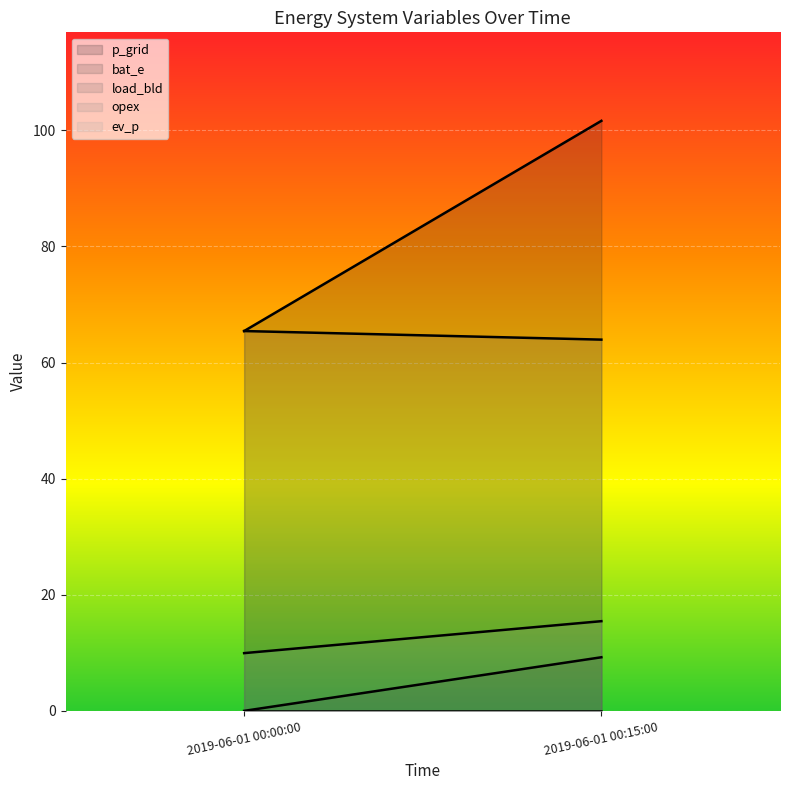

Rank the series at 2019-06-01 00:15:00 from highest to lowest value.

p_grid, load_bld, opex, bat_e, ev_p